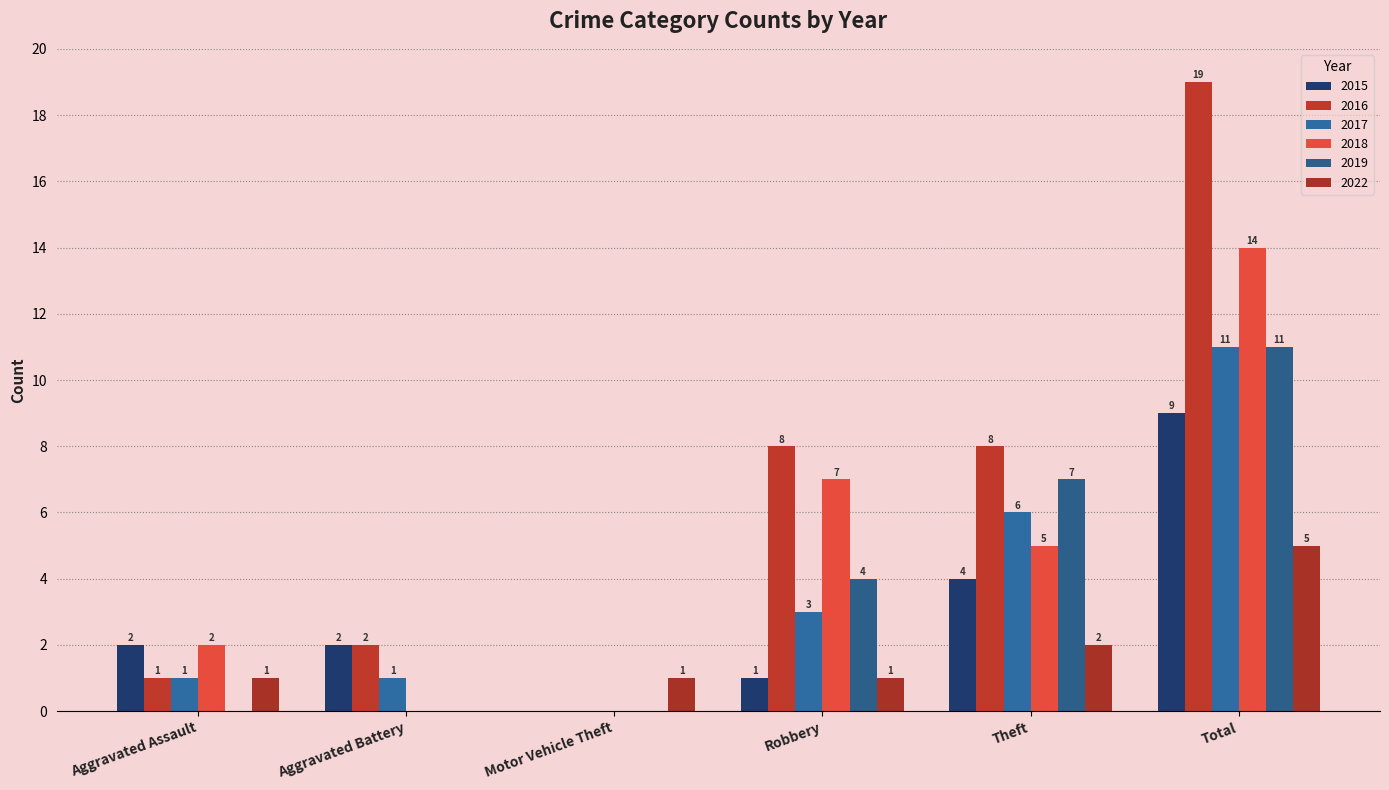

True or false: 2016 has a value of 8 at Theft.

True